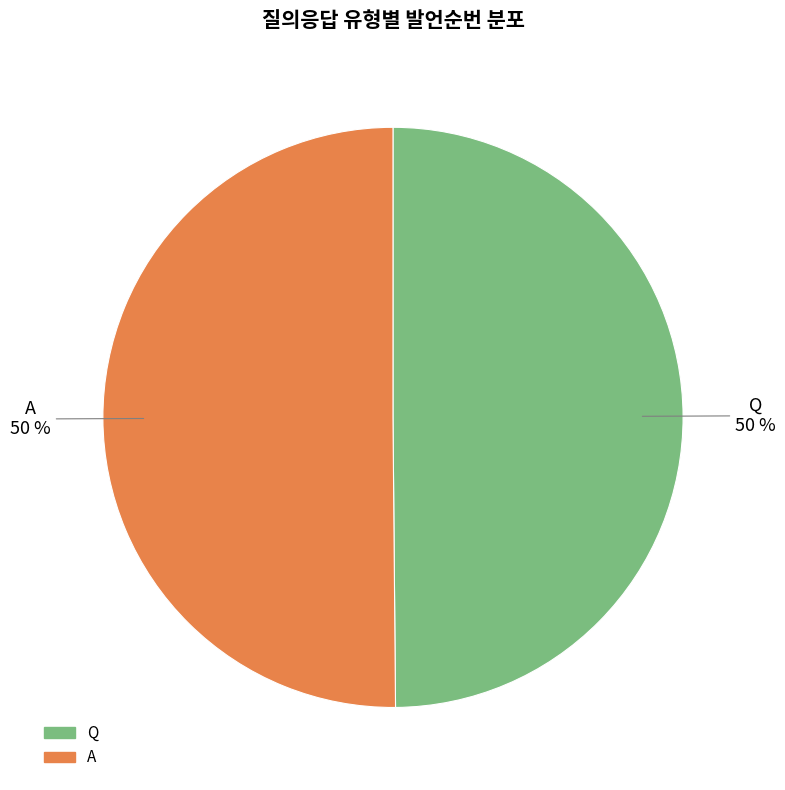

Count the number of slices in the pie.

2